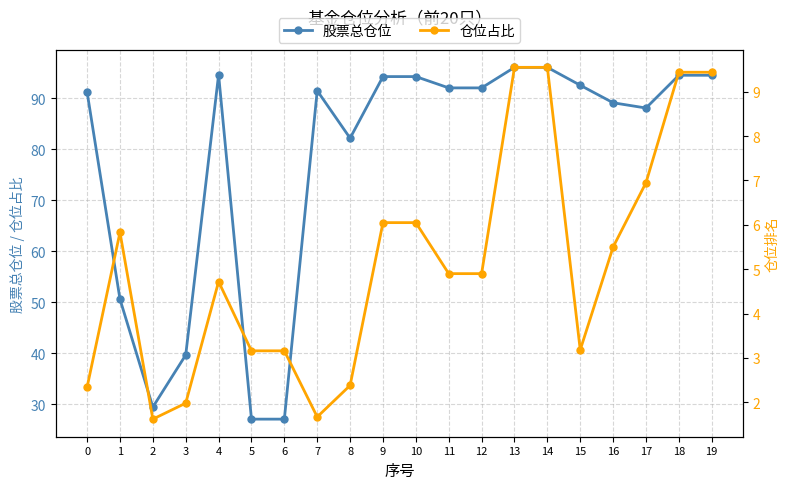

What is the maximum value shown in the chart?

96.1